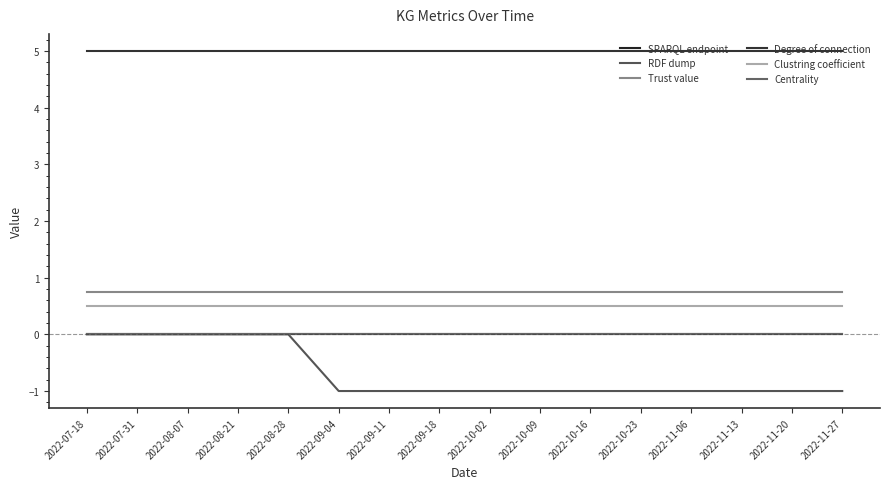

Rank the categories by RDF dump value from highest to lowest.

2022-07-18, 2022-07-31, 2022-08-07, 2022-08-21, 2022-08-28, 2022-09-04, 2022-09-11, 2022-09-18, 2022-10-02, 2022-10-09, 2022-10-16, 2022-10-23, 2022-11-06, 2022-11-13, 2022-11-20, 2022-11-27